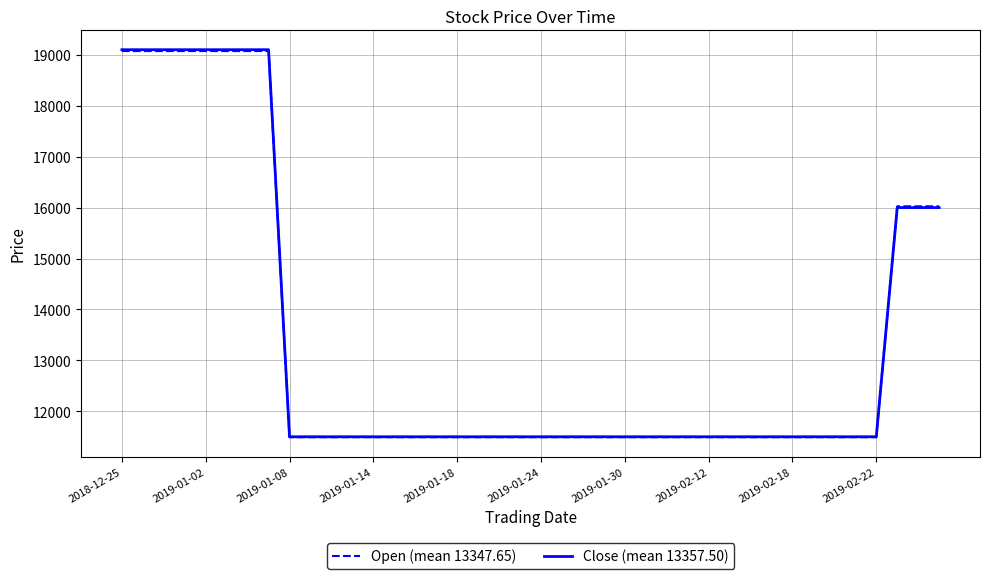

Which series has the widest spread of values?

Close (mean 13357.50)